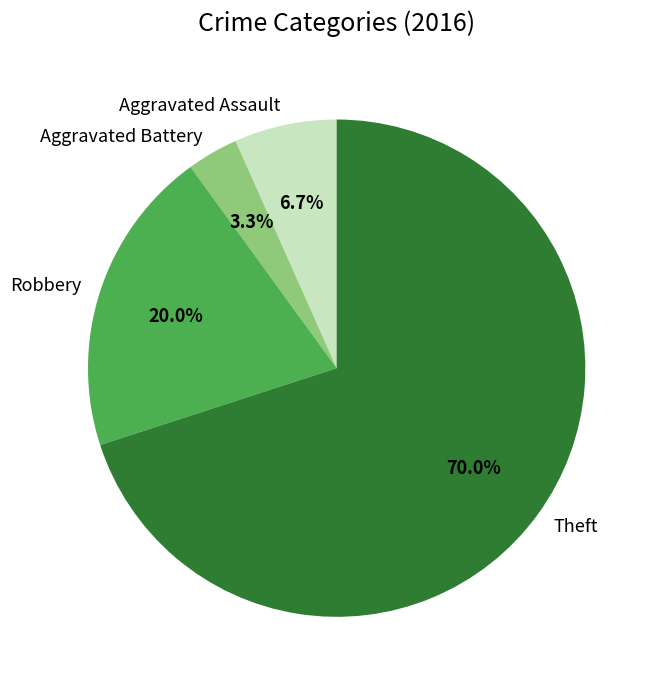

To the nearest percent, what portion does Aggravated Battery represent?

3%